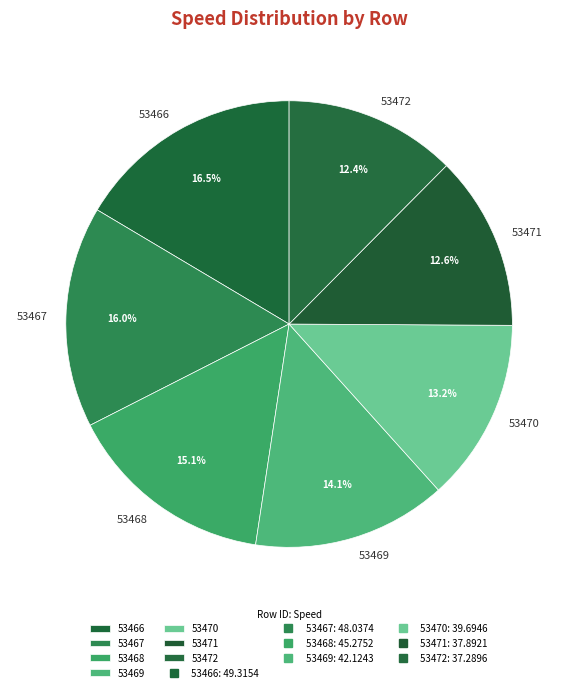

To the nearest percent, what portion does 53472 represent?

12%